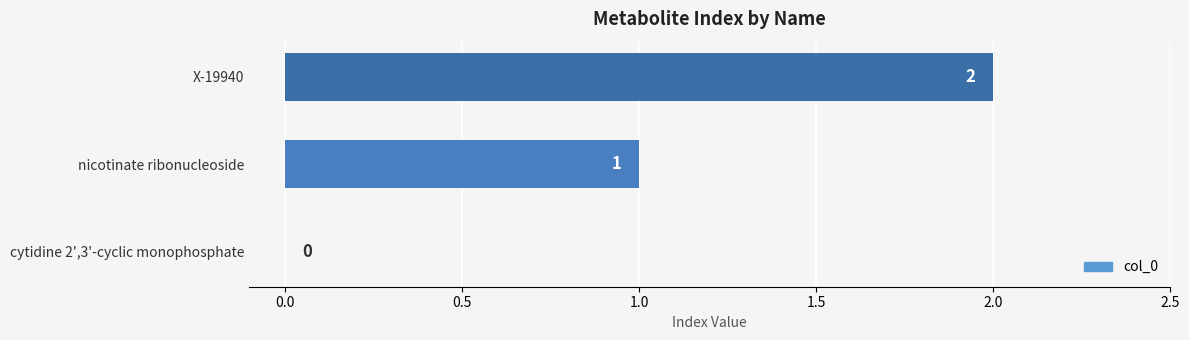

How many values are between 0 and 2?

3